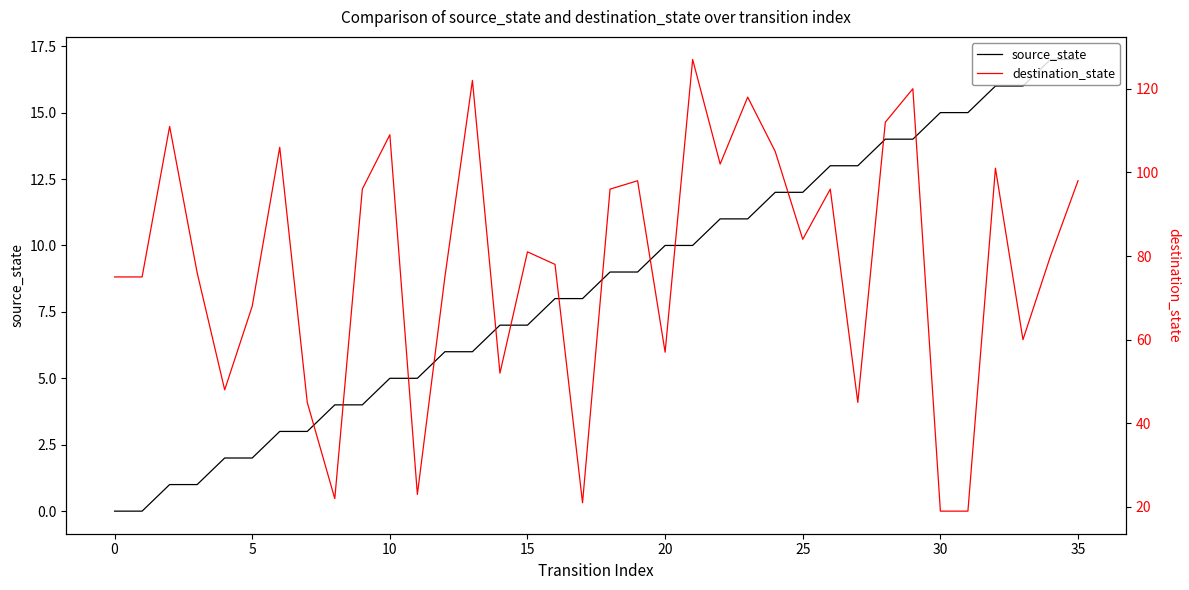

The source_state series shows 12 at 25. True or false?

True